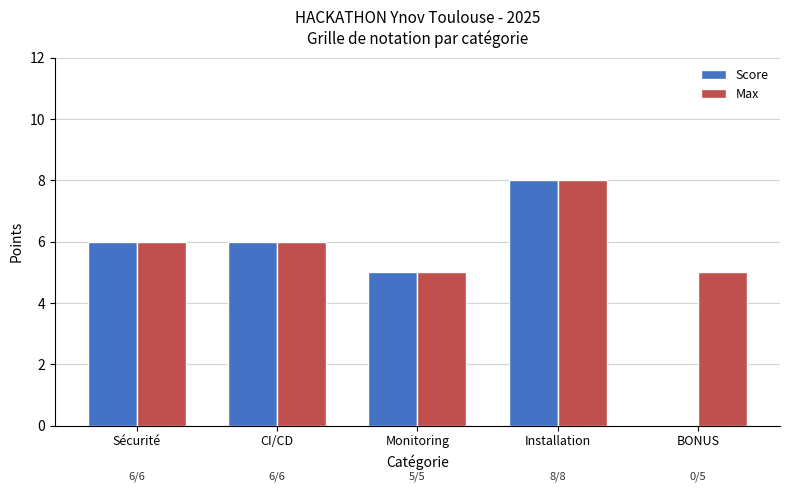

True or false: Max has a value of 10 at CI/CD.

False